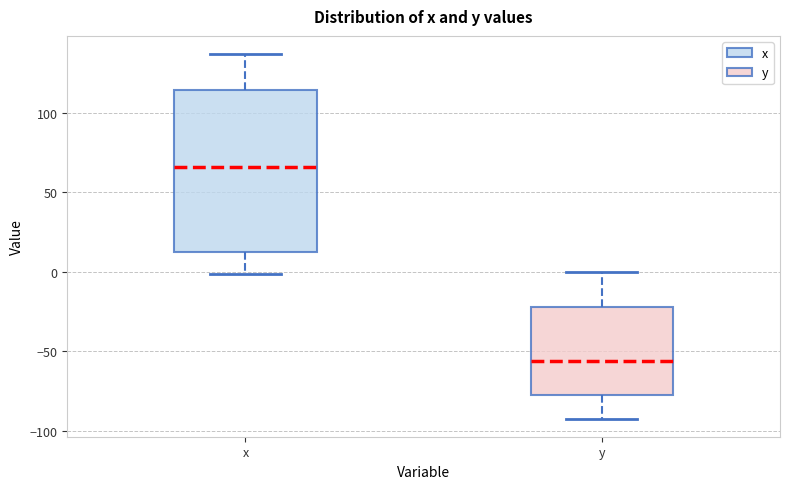

Comparing the boxes themselves (not the whiskers), which one is the tallest?

x